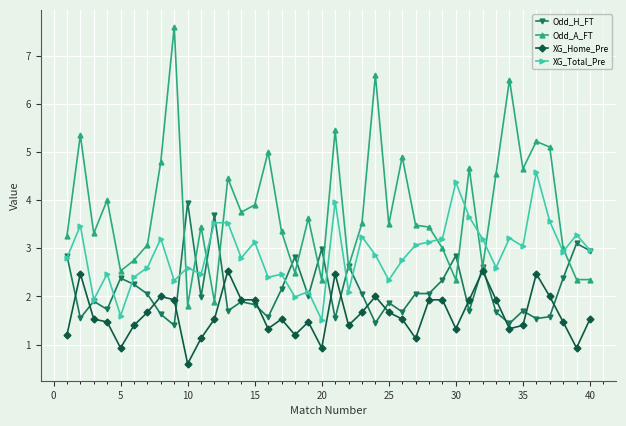

Rank the series by their maximum value, from lowest to highest.

XG_Home_Pre, Odd_H_FT, XG_Total_Pre, Odd_A_FT